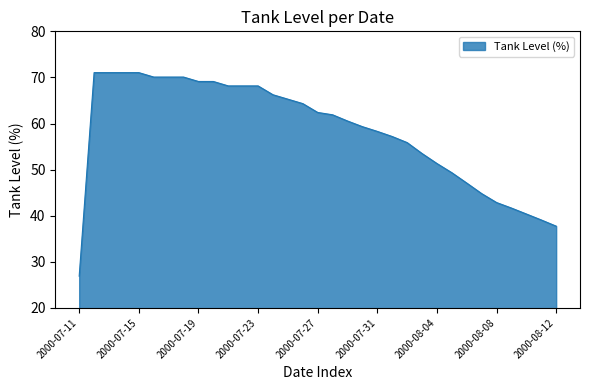

What is the difference between the maximum and minimum values?

44.2